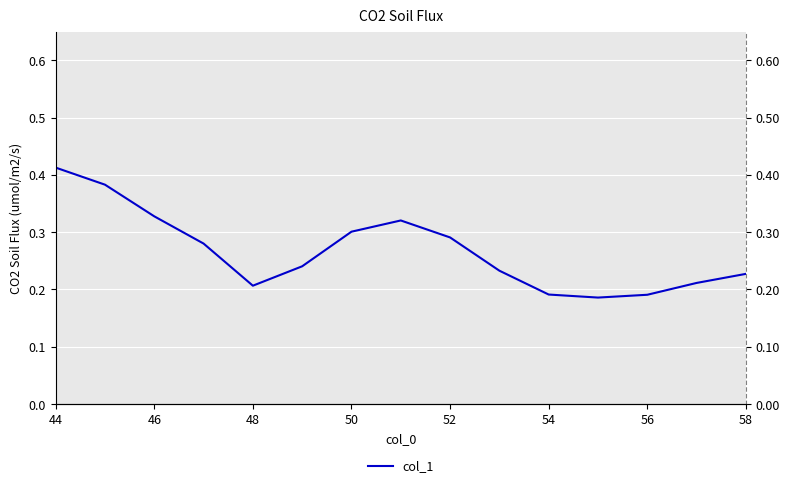

How many categories are shown in the chart?

15